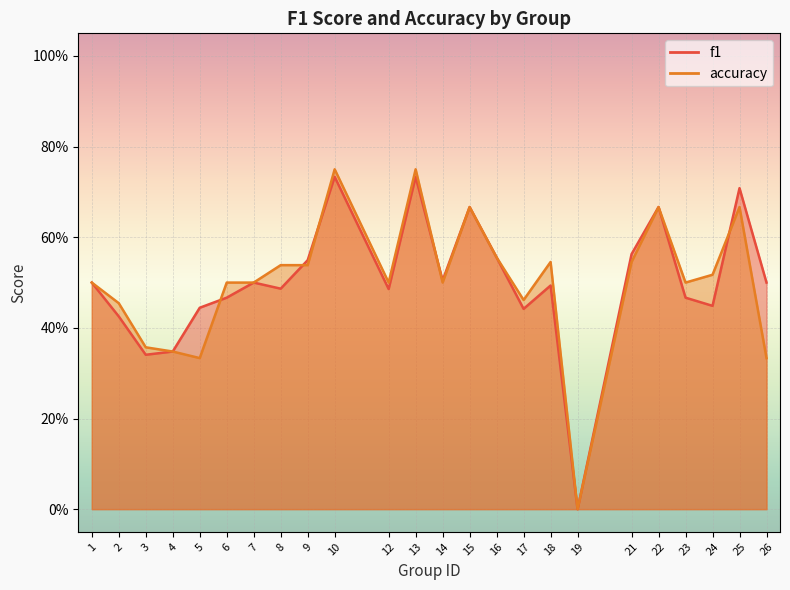

The f1 series shows 0.8 at 1. True or false?

False